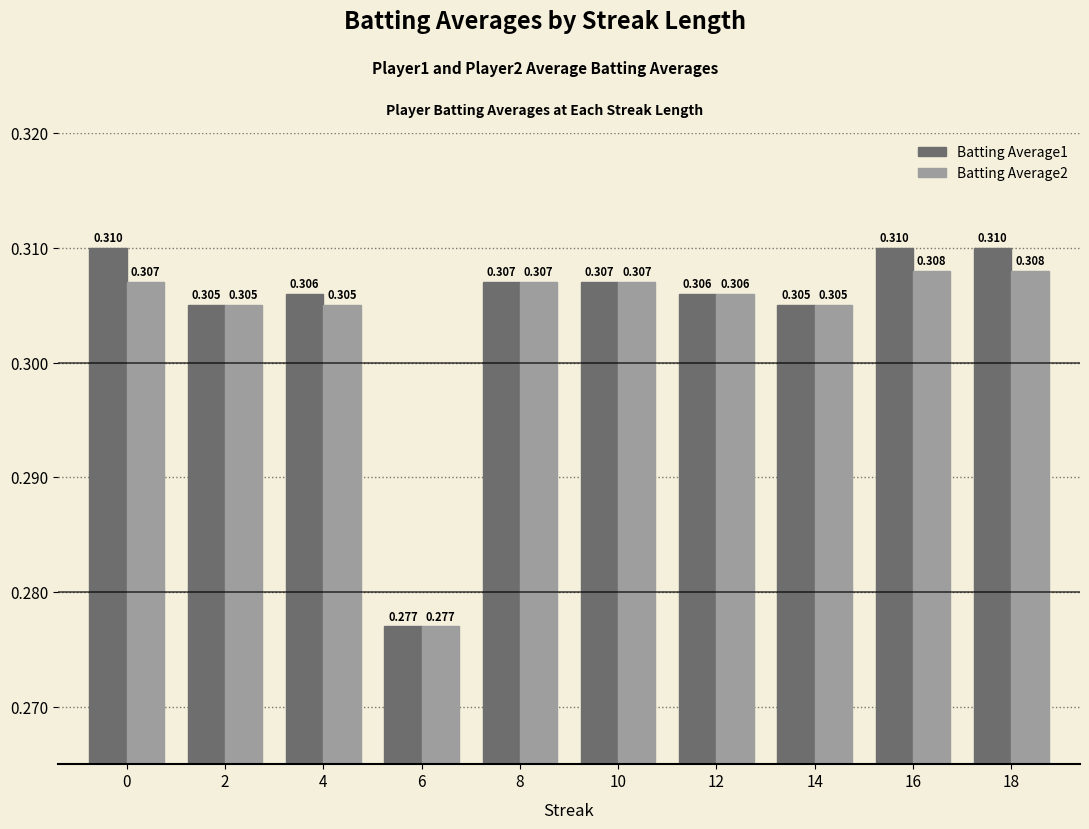

Is the value of Batting Average2 at 0 greater than the value of Batting Average1 at 12?

Yes